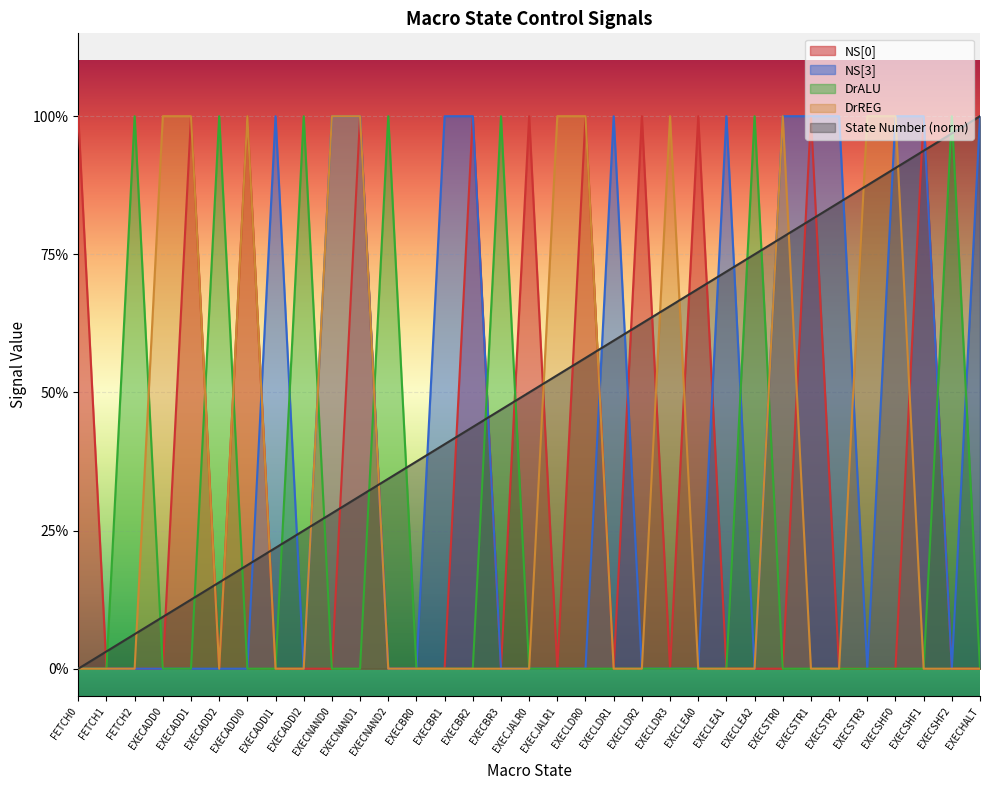

Reading right to left, what are all the values shown in this chart?

NS[0]: 0.0	0.0	1.0	0.0	0.0	0.0	1.0	0.0	0.0	0.0	1.0	0.0	1.0	0.0	1.0	0.0	1.0	0.0	1.0	0.0	0.0	0.0	1.0	0.0	0.0	0.0	1.0	0.0	1.0	0.0	0.0	0.0	1.0
NS[3]: 1.0	0.0	1.0	1.0	0.0	1.0	1.0	1.0	0.0	1.0	0.0	0.0	0.0	1.0	0.0	0.0	0.0	0.0	1.0	1.0	0.0	0.0	1.0	1.0	0.0	1.0	0.0	0.0	0.0	0.0	0.0	0.0	0.0
DrALU: 0.0	1.0	0.0	0.0	0.0	0.0	0.0	0.0	1.0	0.0	0.0	0.0	0.0	0.0	0.0	0.0	0.0	1.0	0.0	0.0	0.0	1.0	0.0	0.0	1.0	0.0	0.0	1.0	0.0	0.0	1.0	0.0	0.0
DrREG: 0.0	0.0	0.0	1.0	1.0	0.0	0.0	1.0	0.0	0.0	0.0	1.0	0.0	0.0	1.0	1.0	0.0	0.0	0.0	0.0	0.0	0.0	1.0	1.0	0.0	0.0	1.0	0.0	1.0	1.0	0.0	0.0	0.0
State Number: 1.0	1.0	0.9	0.9	0.9	0.8	0.8	0.8	0.8	0.7	0.7	0.7	0.6	0.6	0.6	0.5	0.5	0.5	0.4	0.4	0.4	0.3	0.3	0.3	0.2	0.2	0.2	0.2	0.1	0.1	0.1	0.0	0.0